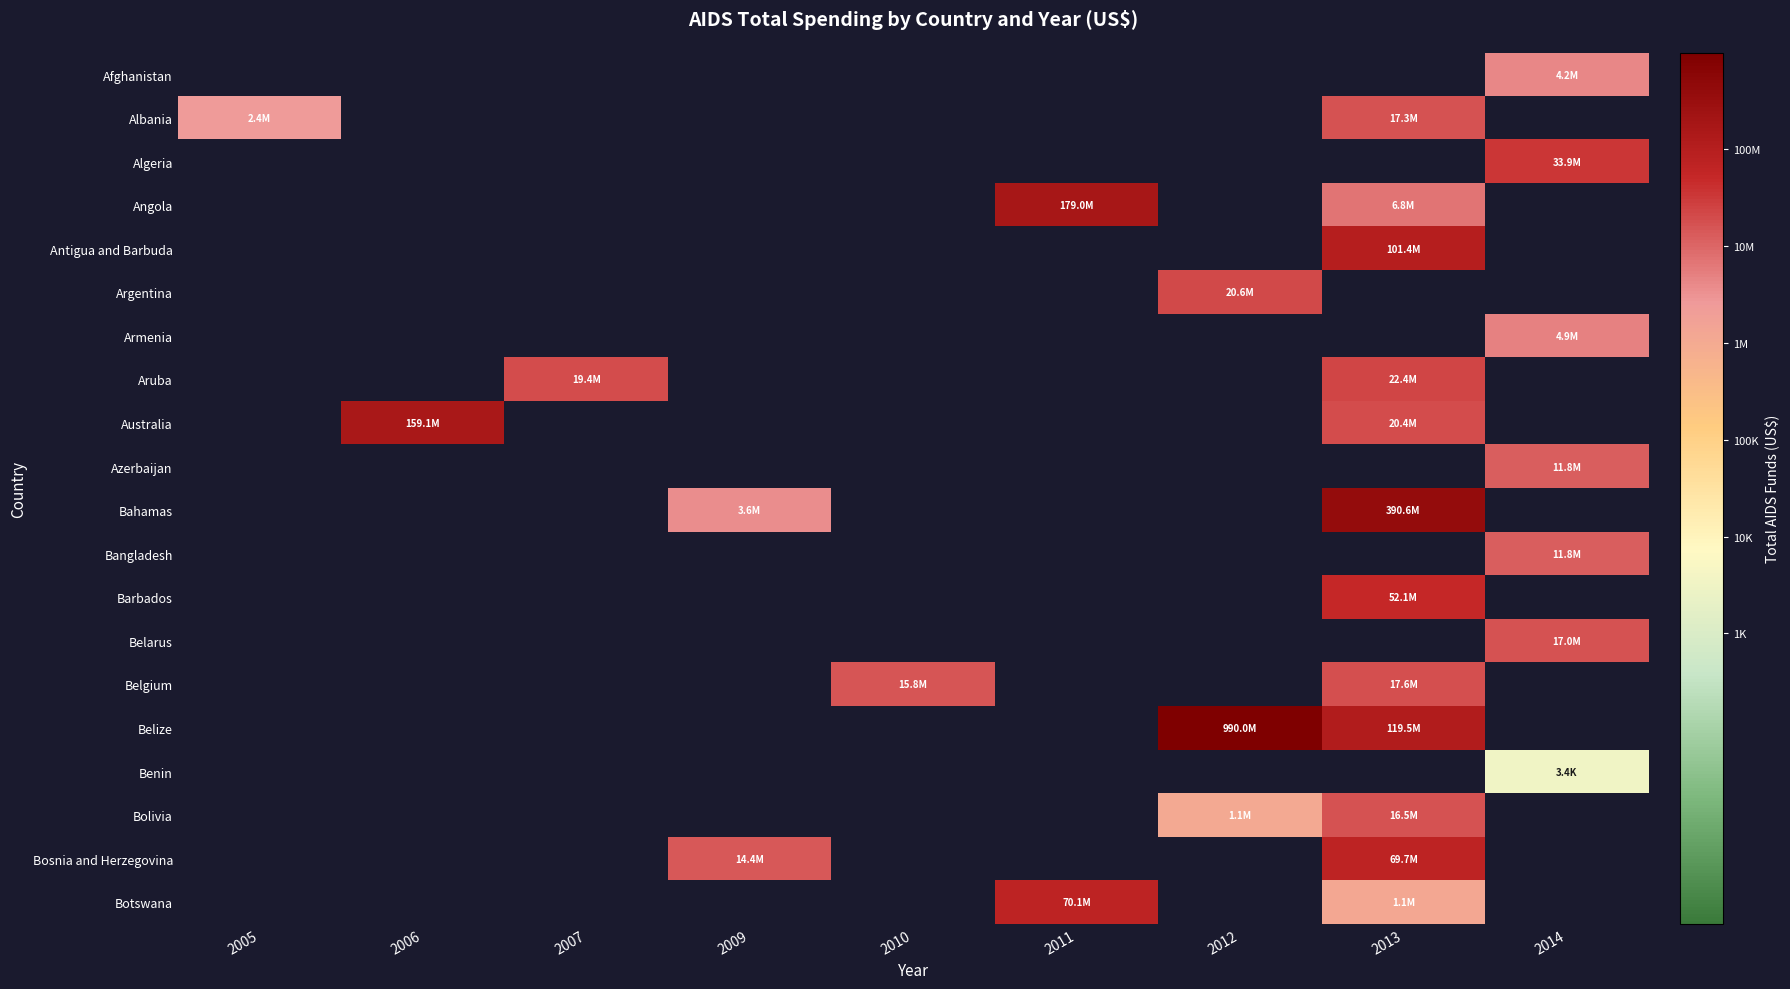

At which label is Albania closest to 6?

2005